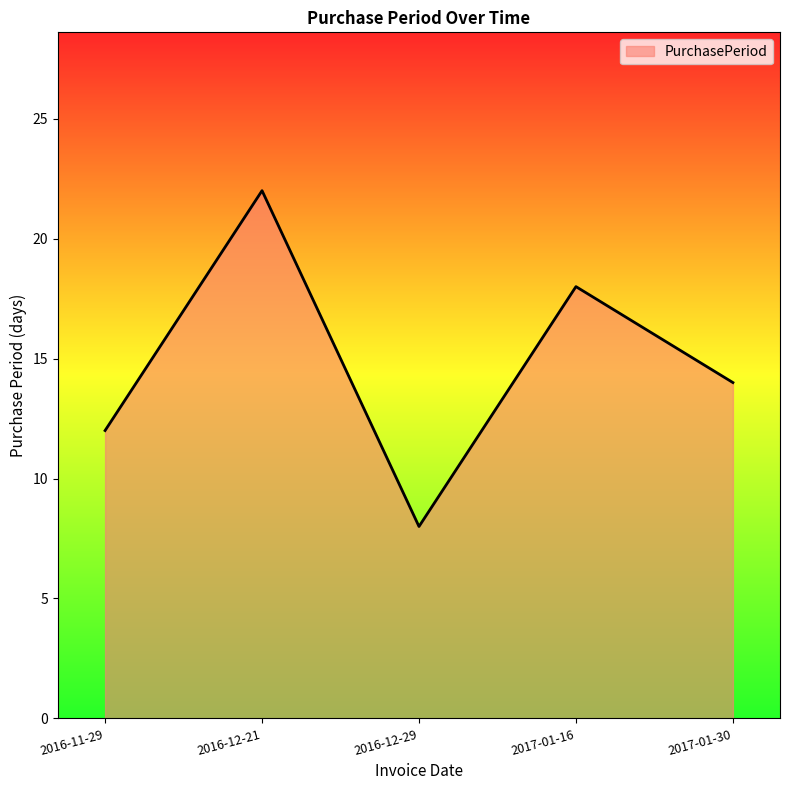

What is the approximate value at 2016-12-29?

8